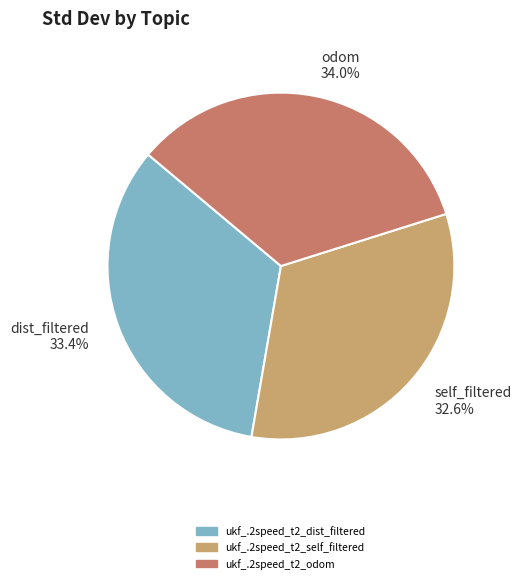

What is the largest slice in the pie chart?

odom